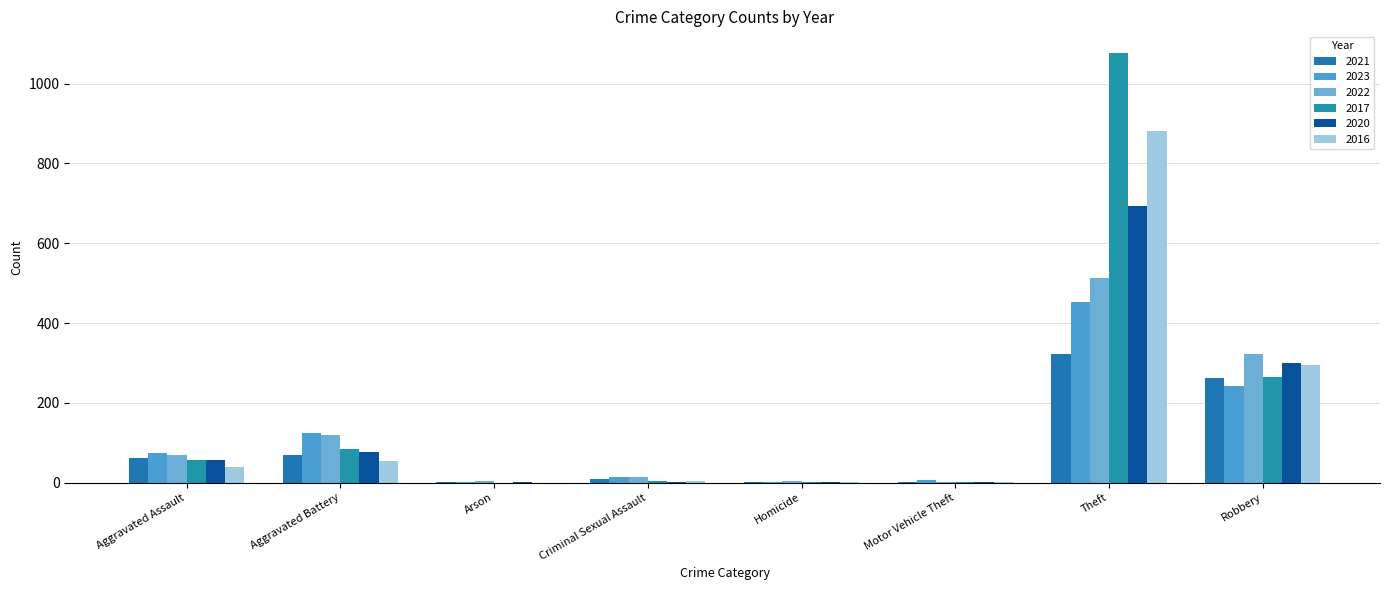

List the series in order of their peak value, lowest first.

2021, 2023, 2022, 2020, 2016, 2017